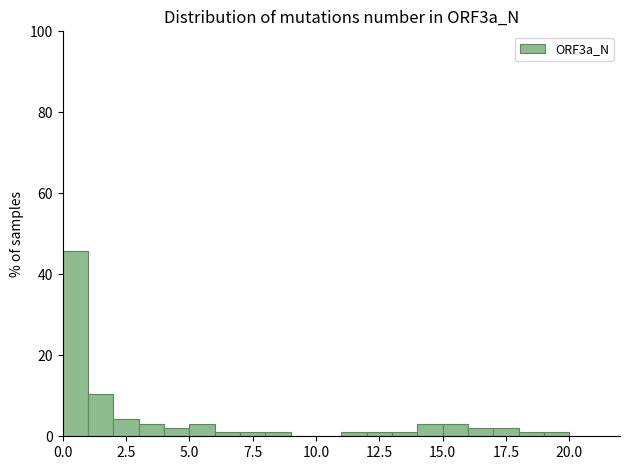

Read against the x-axis, roughly where is the centre of the tallest bar?

0.5